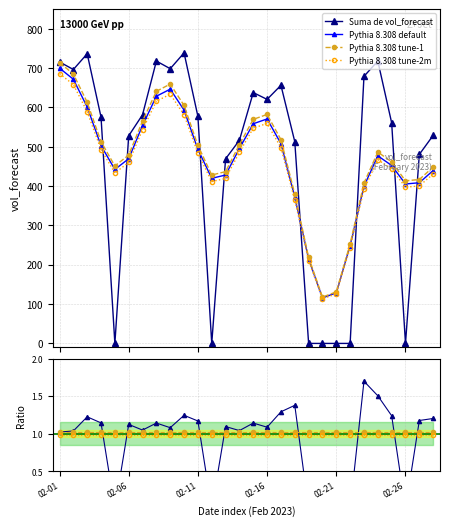

Does the chart have visible grid lines?

Yes